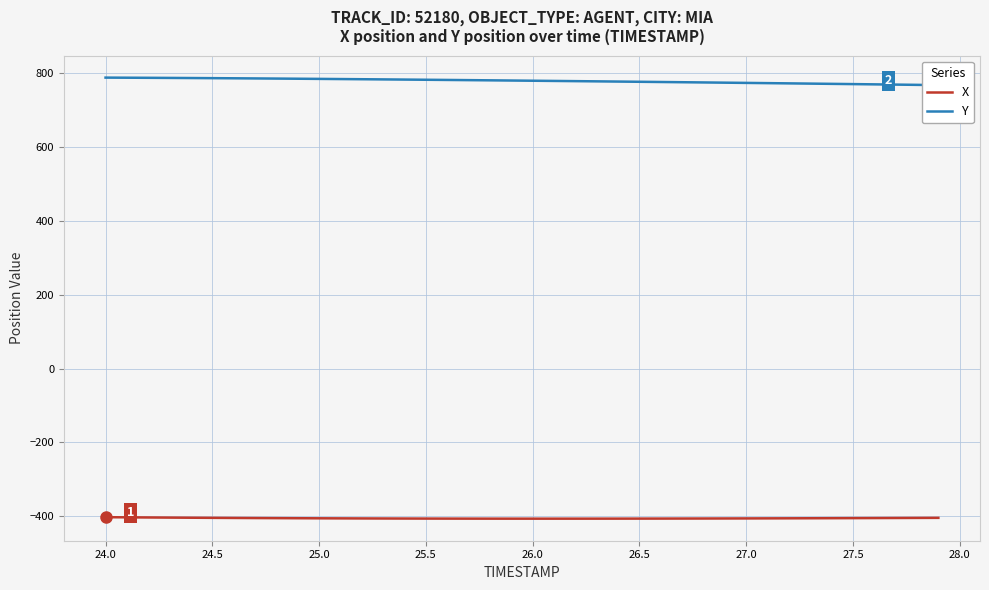

What is the highest value of the X series?

-402.6